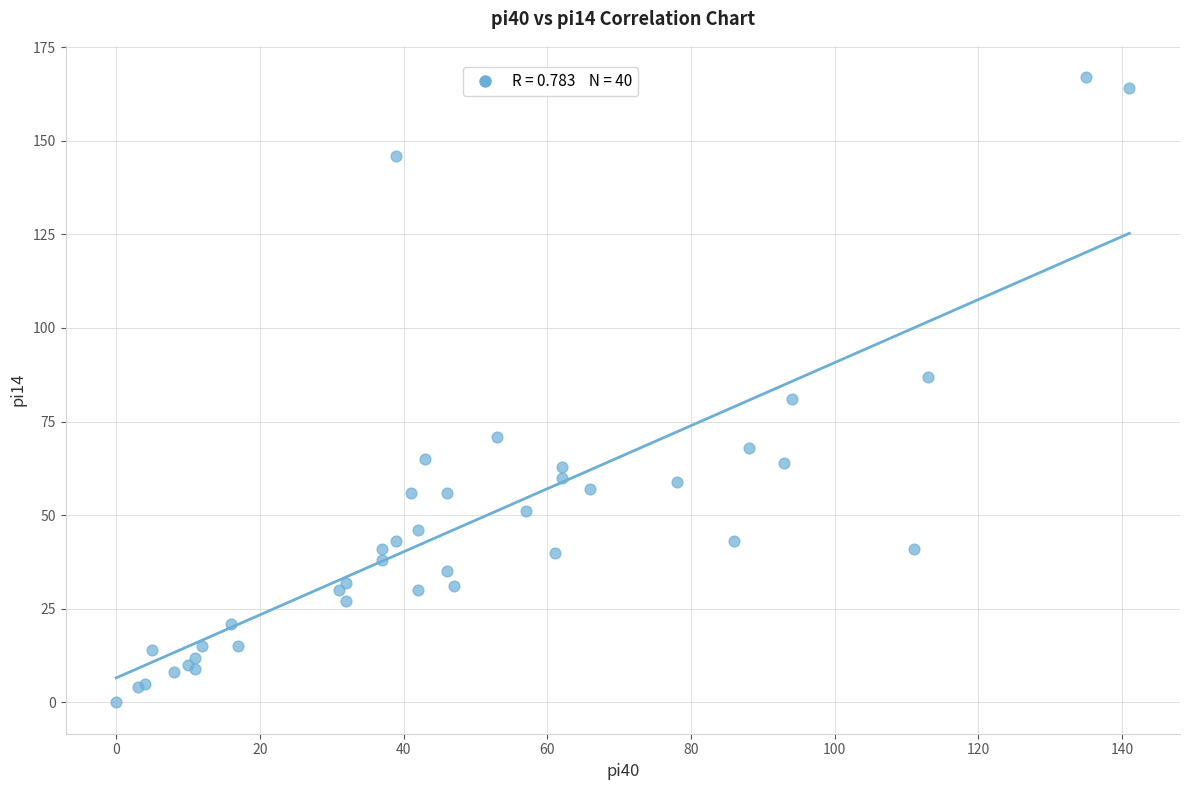

What Y value in the scatter plot is closest to 83?

81